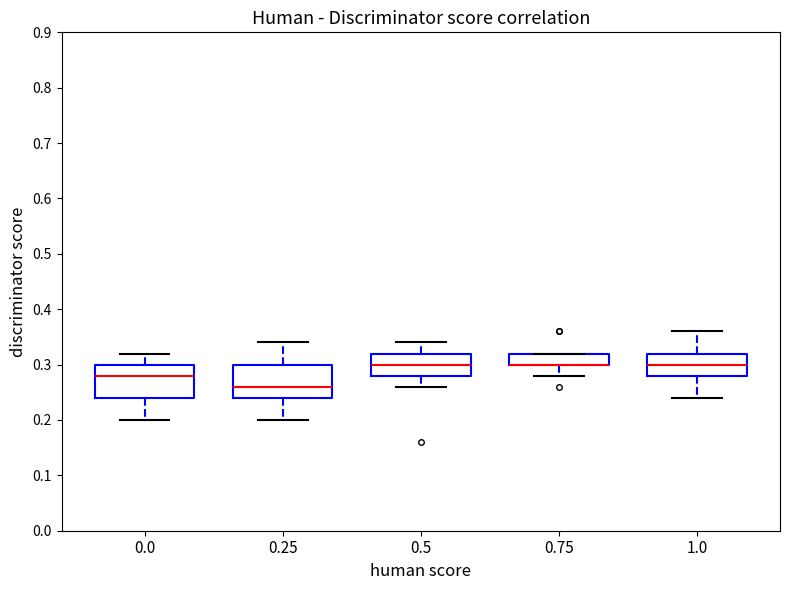

Where does the upper whisker of the box at x = 0.0 end on the y-axis? The values are not printed on the chart, so give them approximately, as read against the axis.

0.32